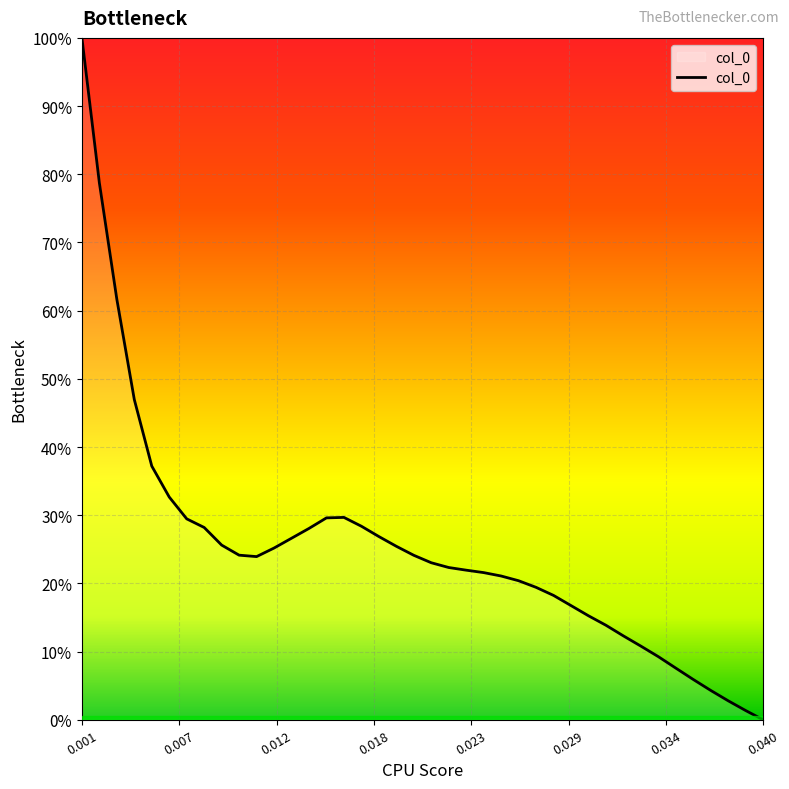

Does the chart display data point markers on the line(s)?

No